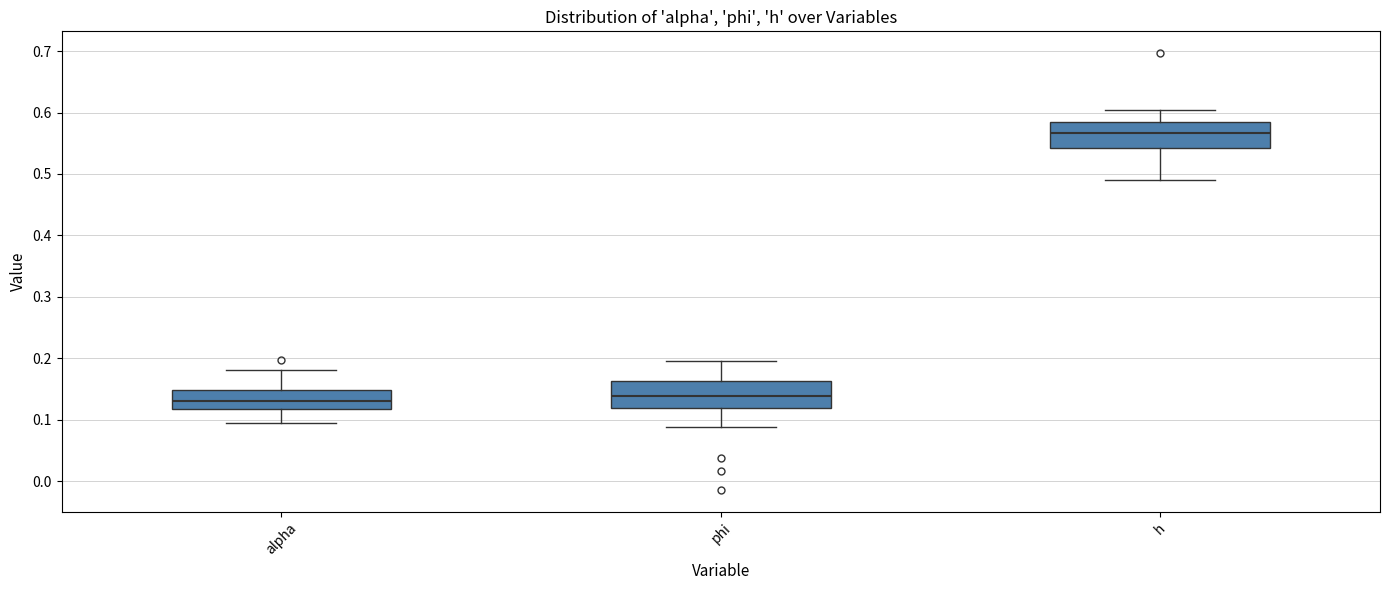

Reading left to right, transcribe this box plot: for each box, give where its median line is, the range the box spans, and where its two whiskers end, as read against the y-axis. The values are not printed on the chart, so give them approximately, as read against the axis.

alpha: median 0.13, box 0.12 to 0.15, whiskers 0.10 to 0.18
phi: median 0.14, box 0.12 to 0.16, whiskers 0.09 to 0.20
h: median 0.57, box 0.54 to 0.58, whiskers 0.49 to 0.60